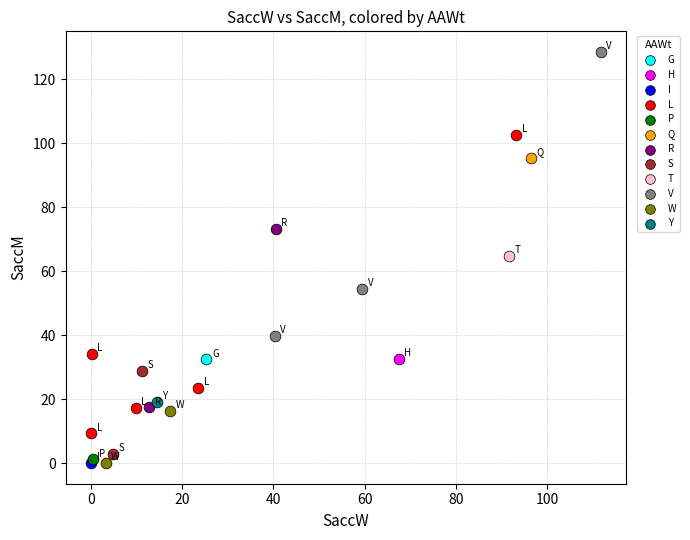

What are all the series names shown in the legend?

G, H, I, L, P, Q, R, S, T, V, W, Y